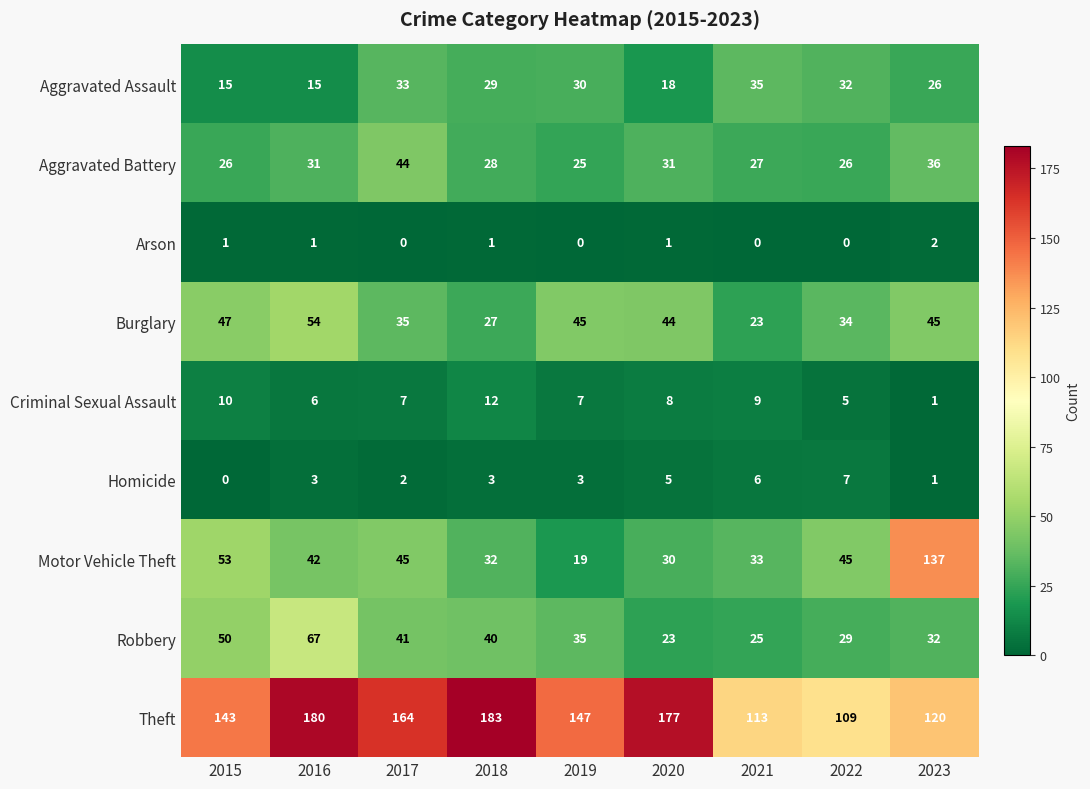

At how many categories does at least one series exceed 7?

9